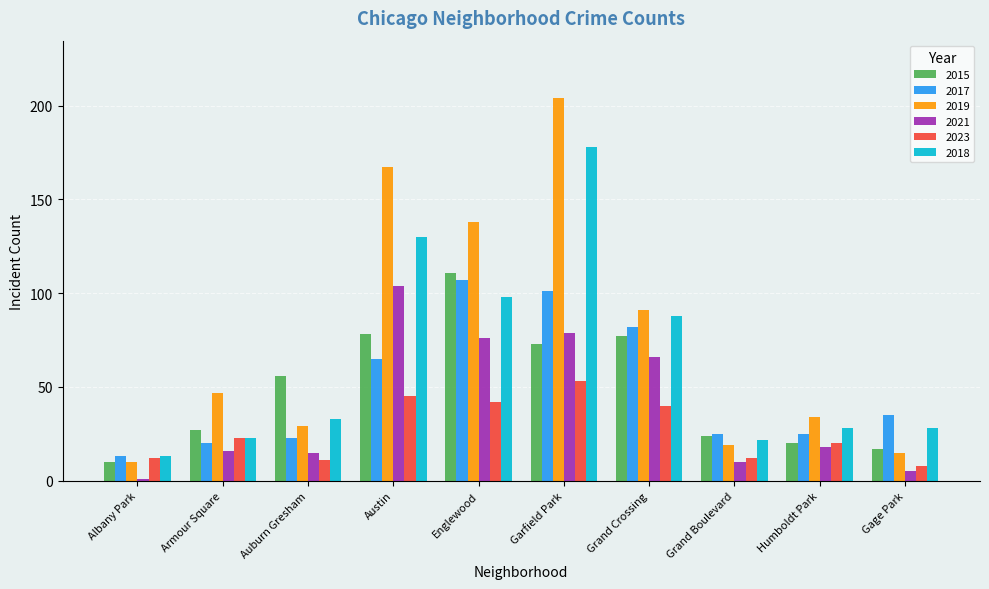

What is the sum of all 2023 values?

266